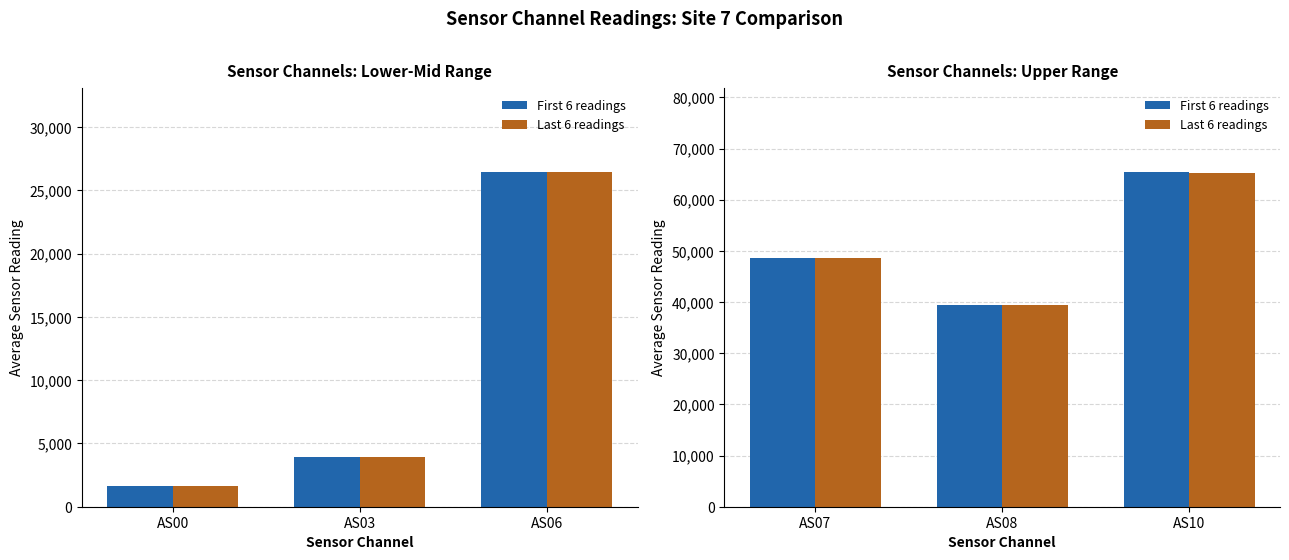

Are the bars horizontal?

No